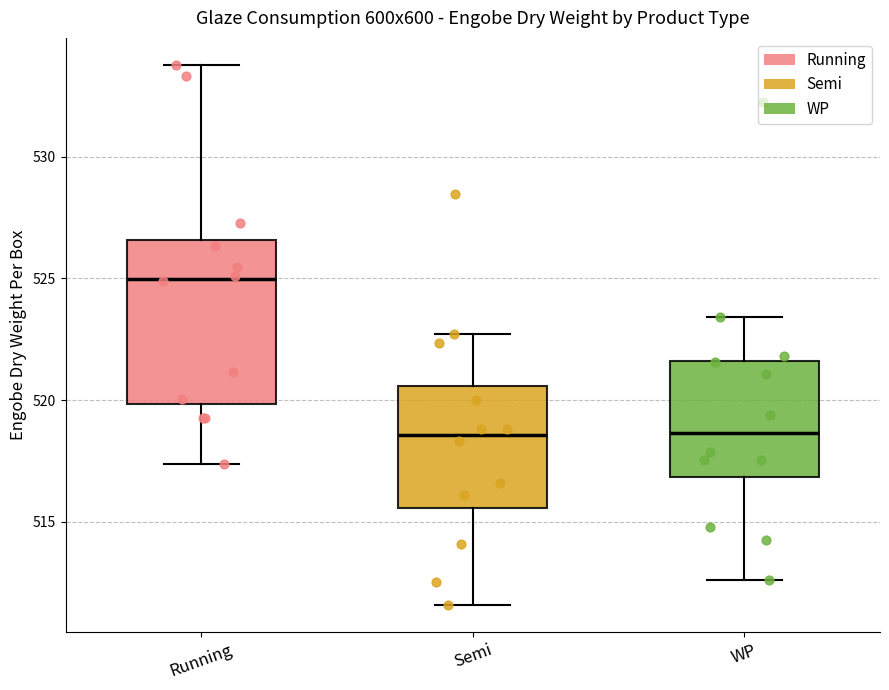

Reading left to right, read every box against the y-axis: the position of its median line, the range the box covers, and the ends of its whiskers. The values are not printed on the chart, so give them approximately, as read against the axis.

Running: median 525.0, box 520.0 to 526.5, whiskers 517.5 to 534.0
Semi: median 518.5, box 515.5 to 520.5, whiskers 511.5 to 522.5
WP: median 518.5, box 517.0 to 521.5, whiskers 512.5 to 523.5